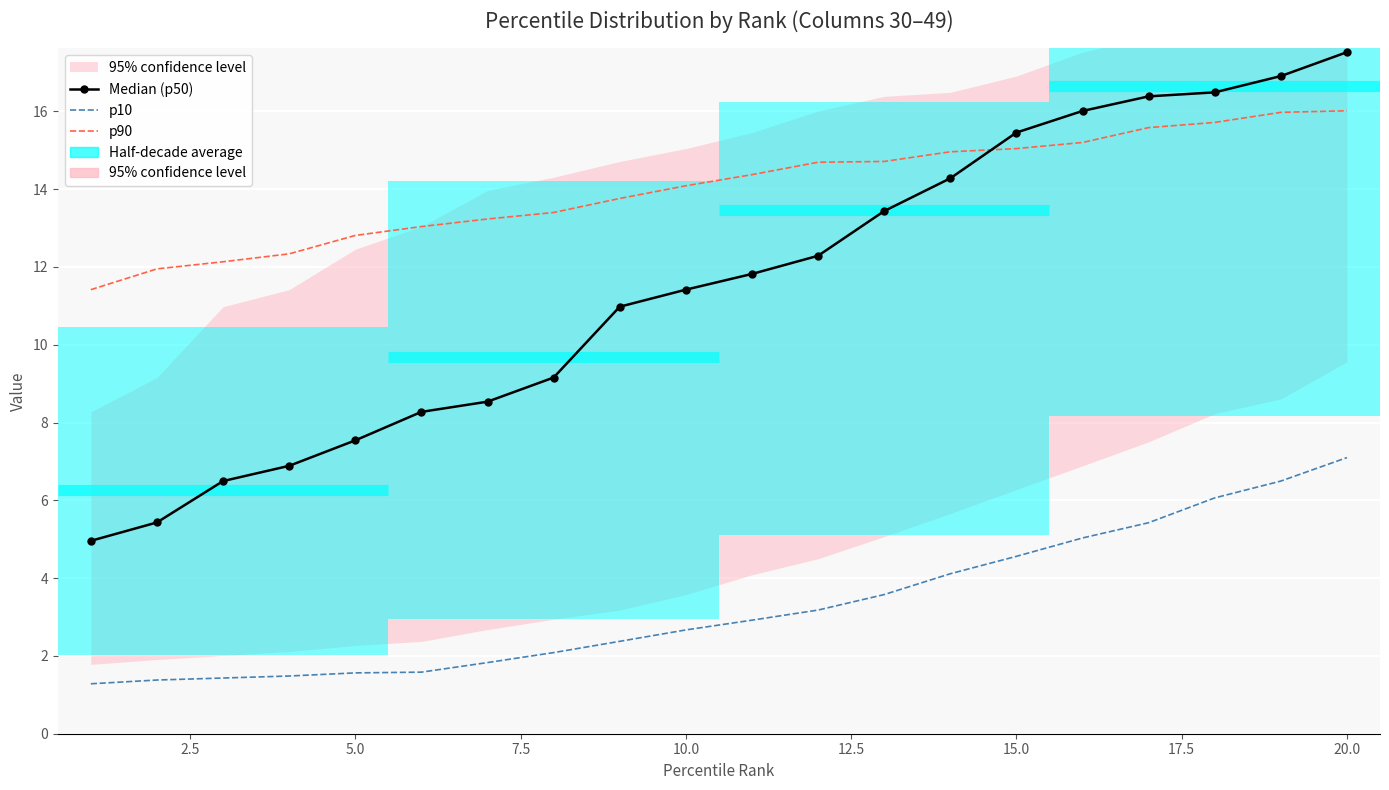

Reading right to left, what are all the values shown in this chart?

Median (p50): 17.5	16.9	16.5	16.4	16.0	15.5	14.3	13.4	12.3	11.8	11.4	11.0	9.2	8.5	8.3	7.5	6.9	6.5	5.4	5.0
p10: 7.1	6.5	6.1	5.4	5.0	4.6	4.1	3.6	3.2	2.9	2.7	2.4	2.1	1.8	1.6	1.6	1.5	1.4	1.4	1.3
p90: 16.0	16.0	15.7	15.6	15.2	15.0	15.0	14.7	14.7	14.4	14.1	13.8	13.4	13.2	13.0	12.8	12.3	12.1	12.0	11.4